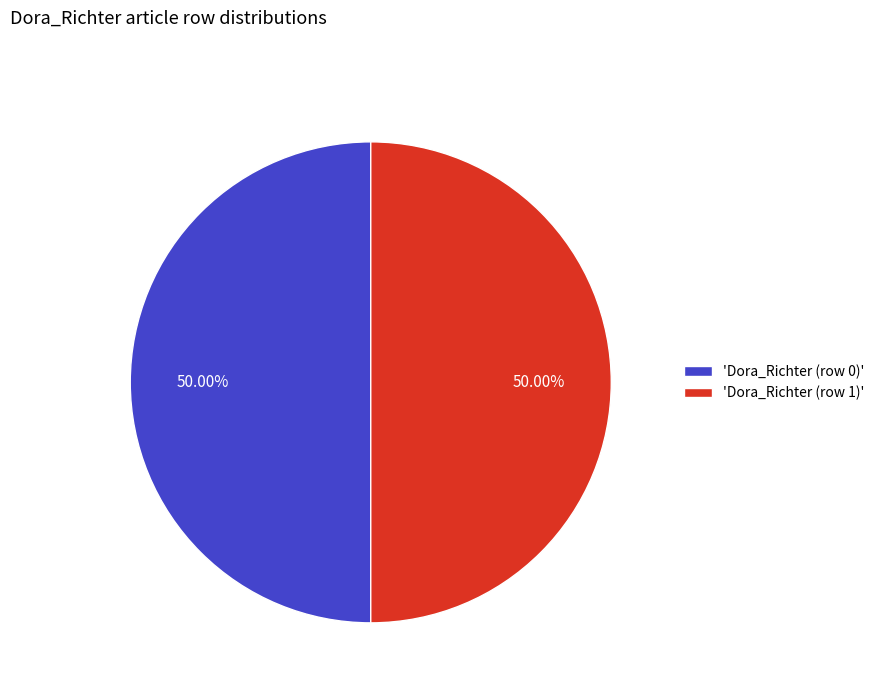

Combined, do 'Dora_Richter (row 0)' and 'Dora_Richter (row 1)' account for over 50%?

Yes